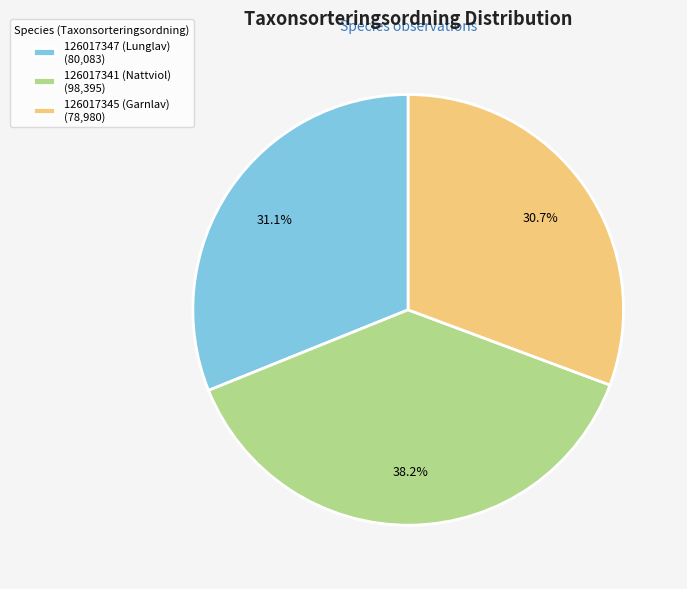

Is 126017347 (Lunglav) the majority of the pie?

No